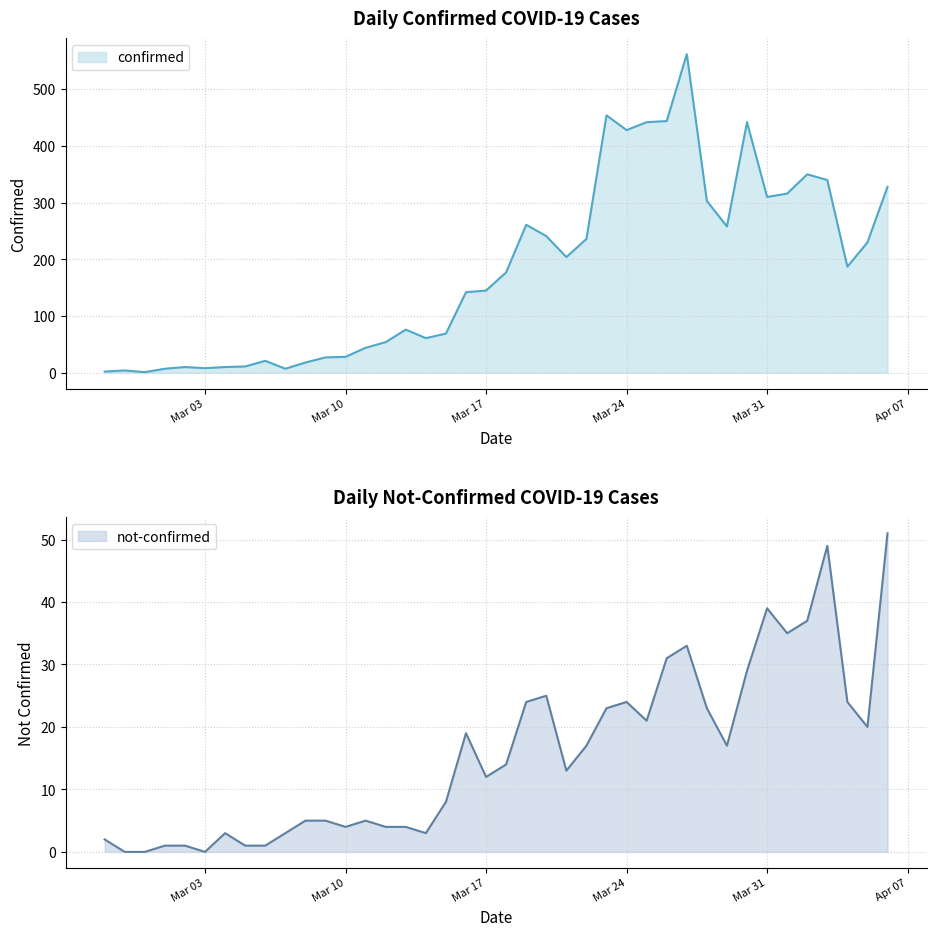

True or false: not-confirmed and confirmed cross at least once.

False